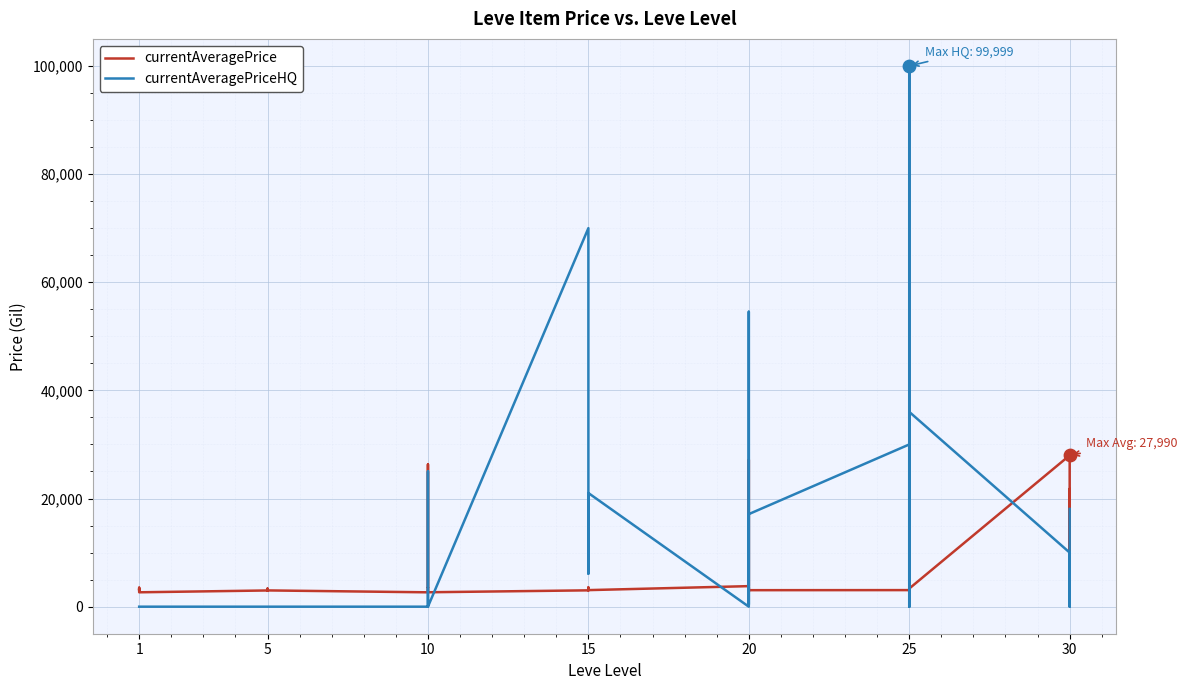

Which series contains the lowest Y value?

currentAveragePriceHQ